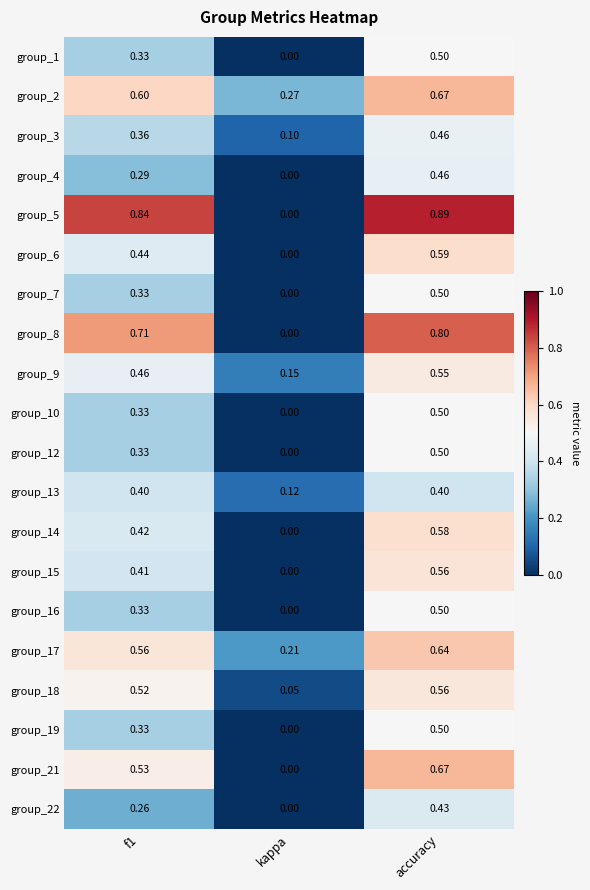

Where is group_16 nearest to the value 0?

kappa